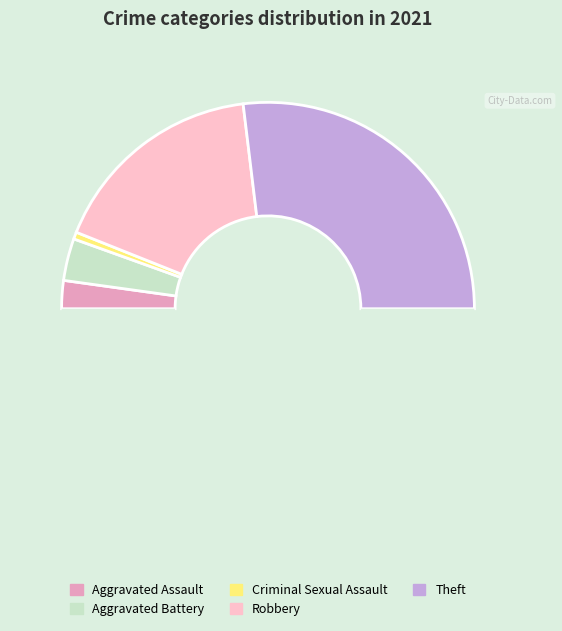

Count the number of slices in the pie.

6